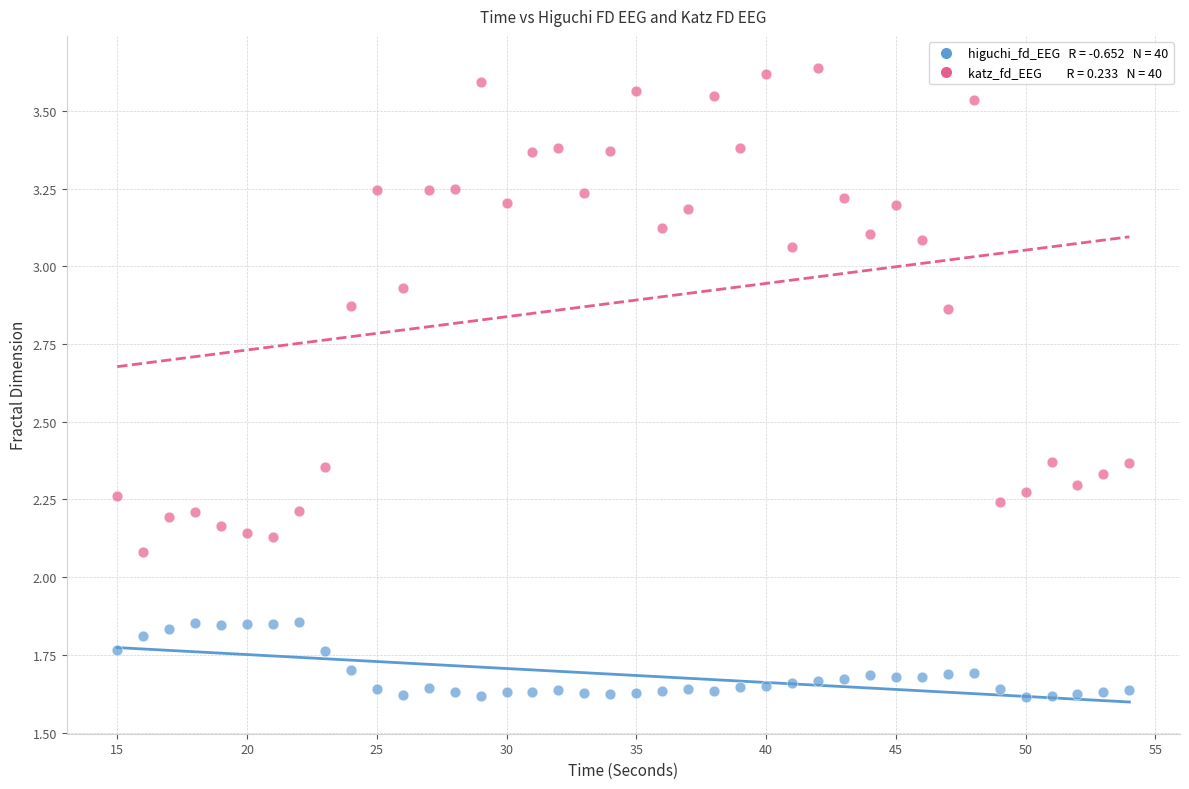

Across all data points, what is the range of X values (max minus min)?

39.0